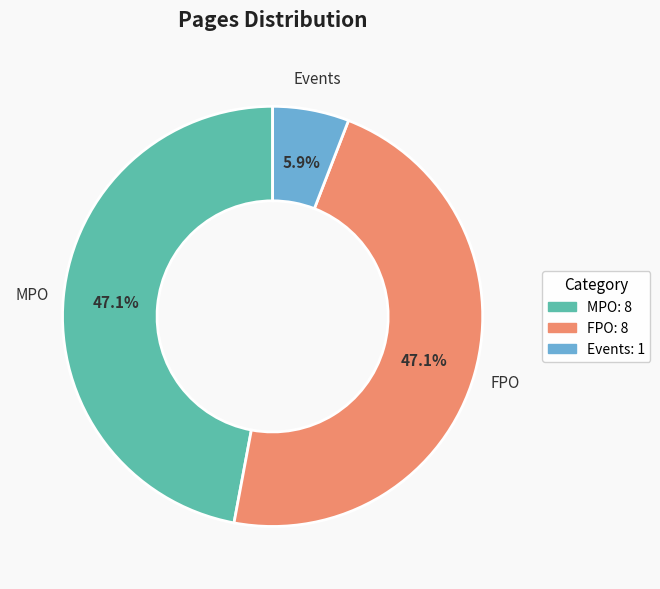

Is it true that FPO is 41% of the pie?

False